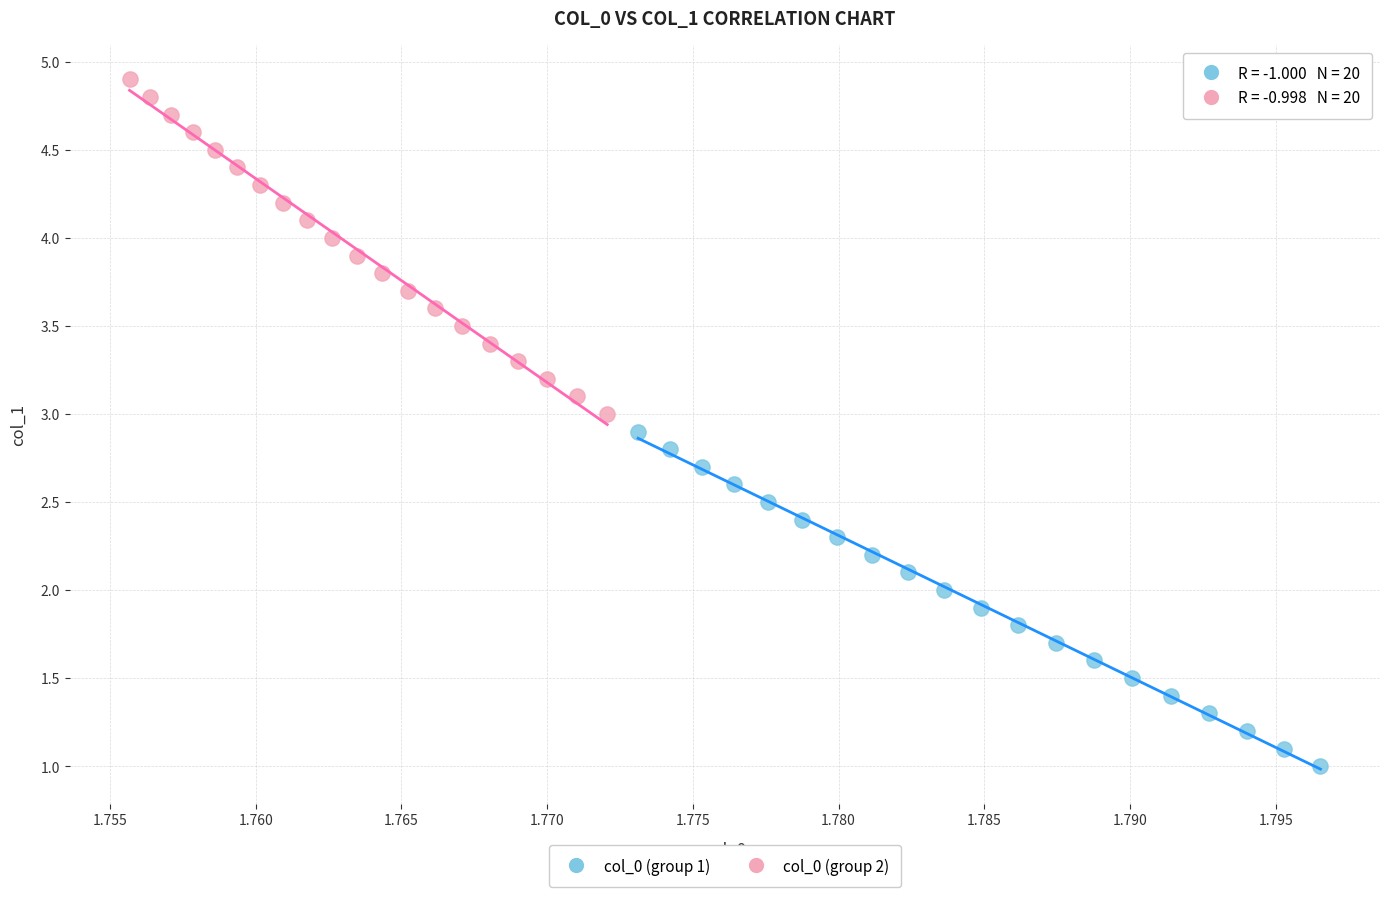

Which series contains the lowest Y value?

col_0 (group 1)